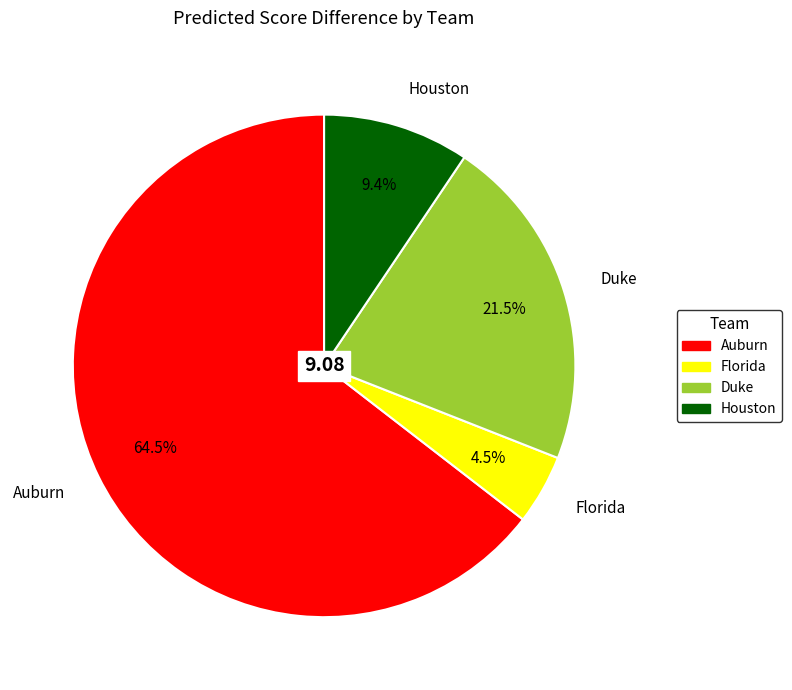

How many slices are in this pie chart?

4